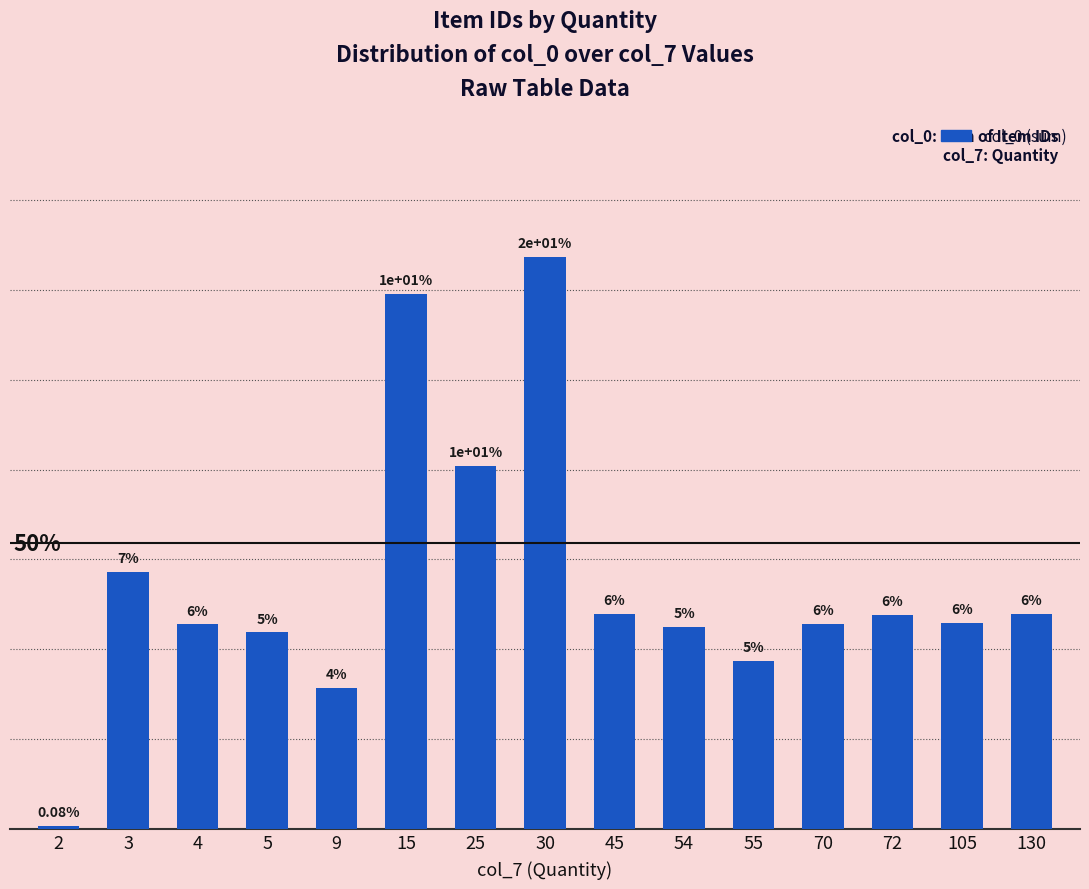

Between 45 and 55, which is larger?

45